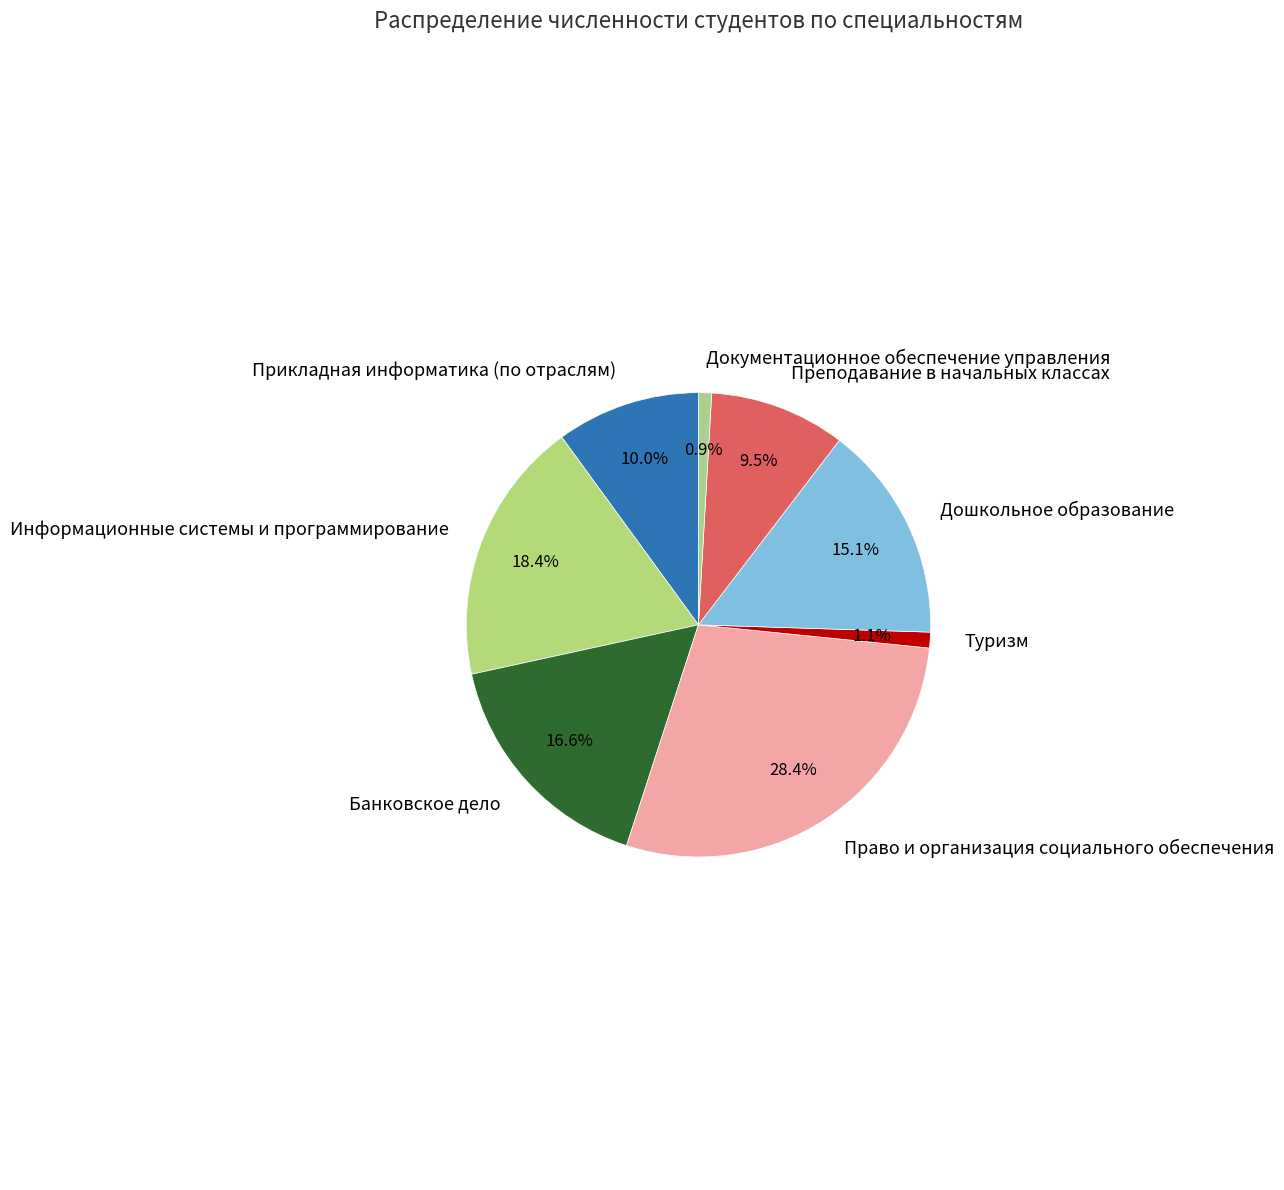

Is there a majority slice in this chart?

No